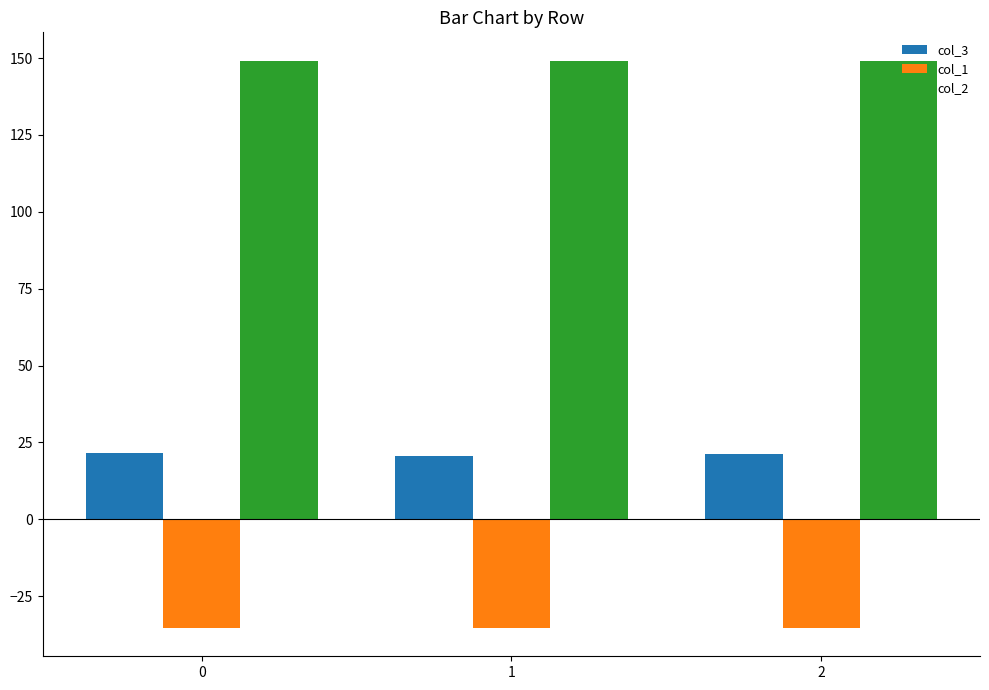

How many data points does each series have?

3